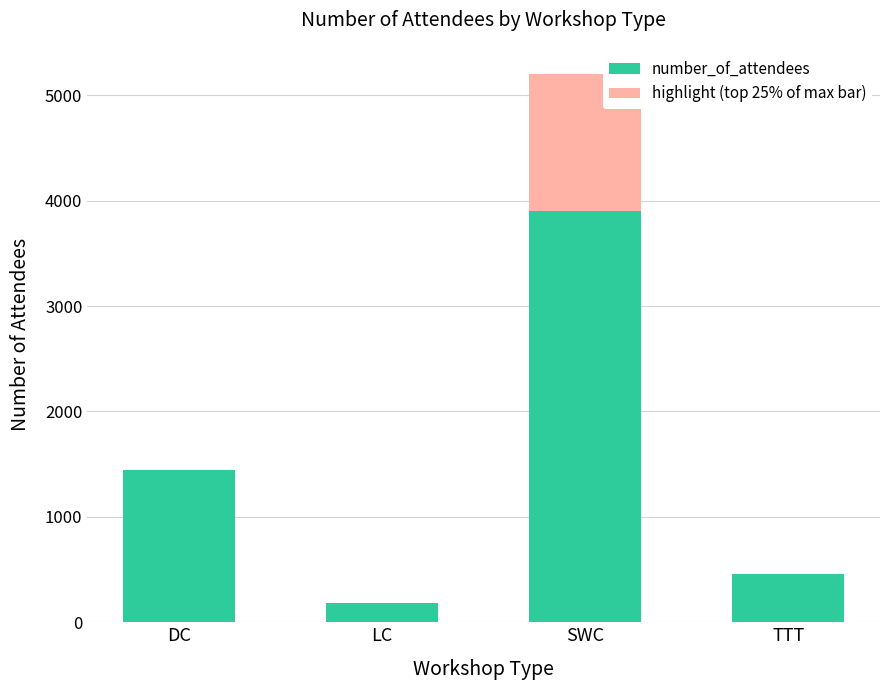

Reading left to right, what are all the values shown in this chart?

1440	180	5200	460